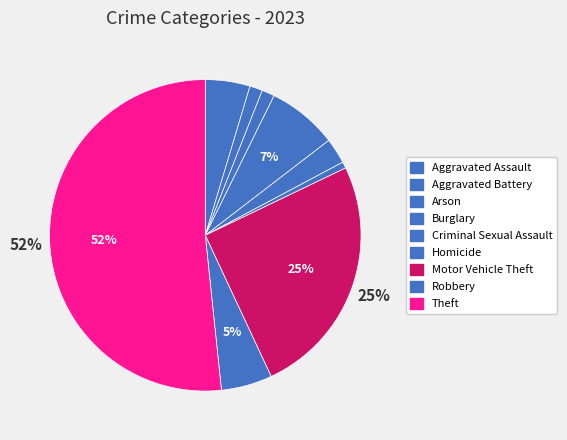

Is it true that Criminal Sexual Assault is 3% of the pie?

True